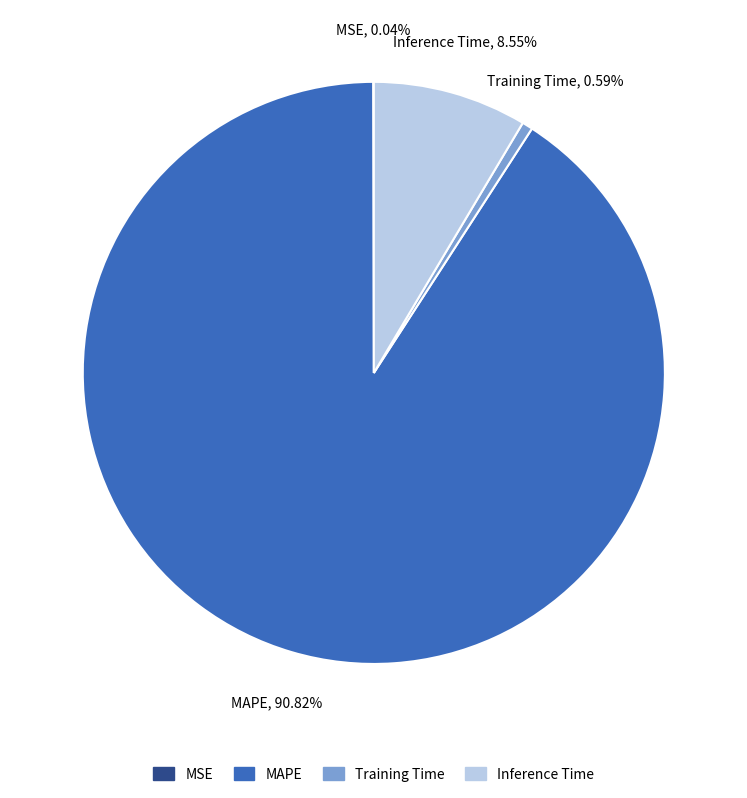

Is there a majority slice in this chart?

Yes